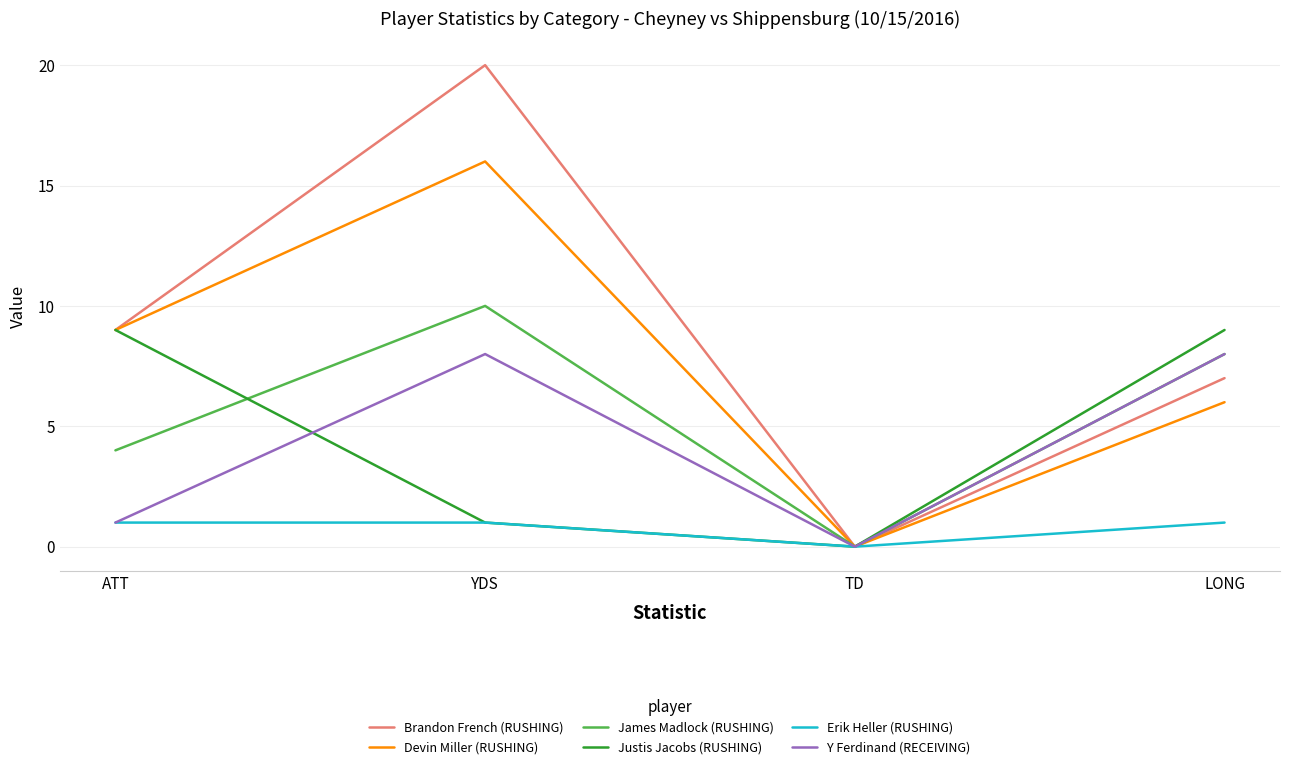

How many interior local peaks does the Brandon French (RUSHING) series have?

1